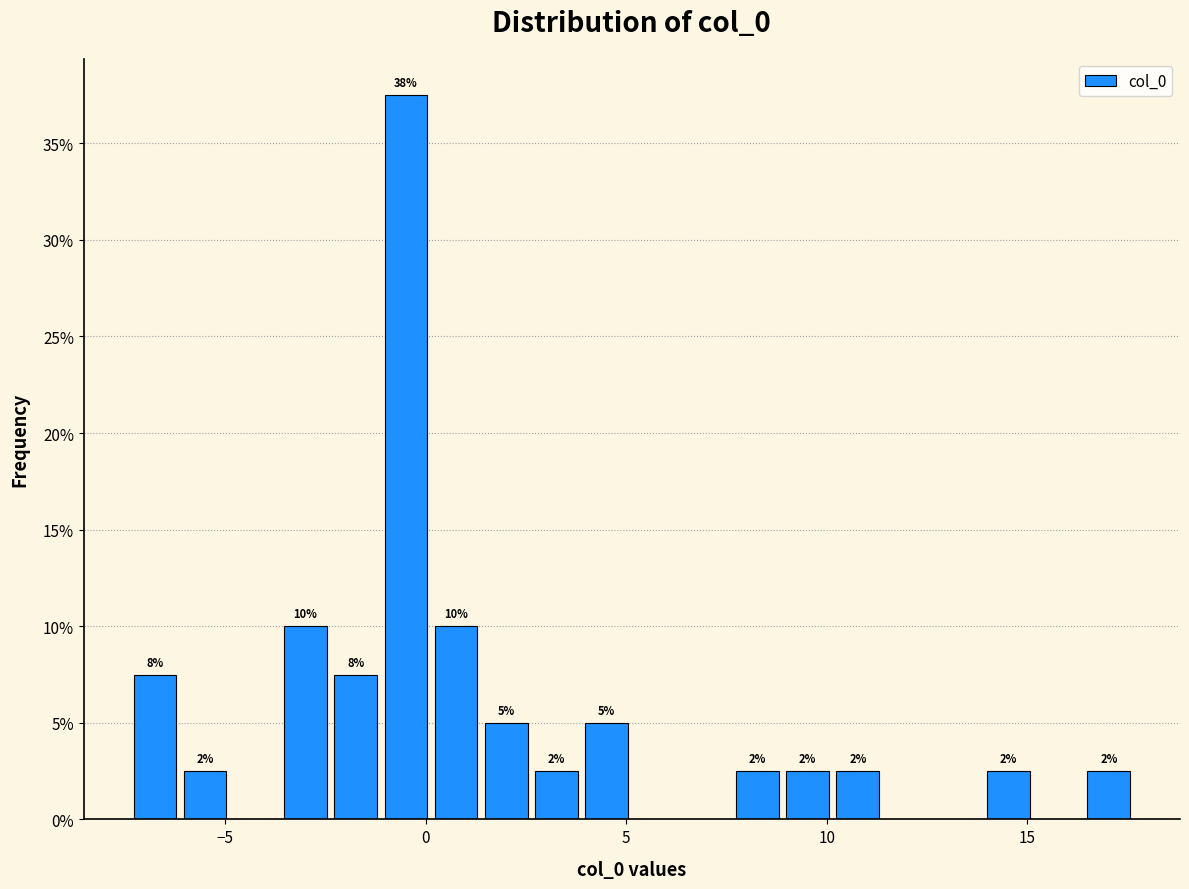

Around what value on the x-axis is the tallest bar? Give the approximate position of its centre, as read against the axis.

-0.5